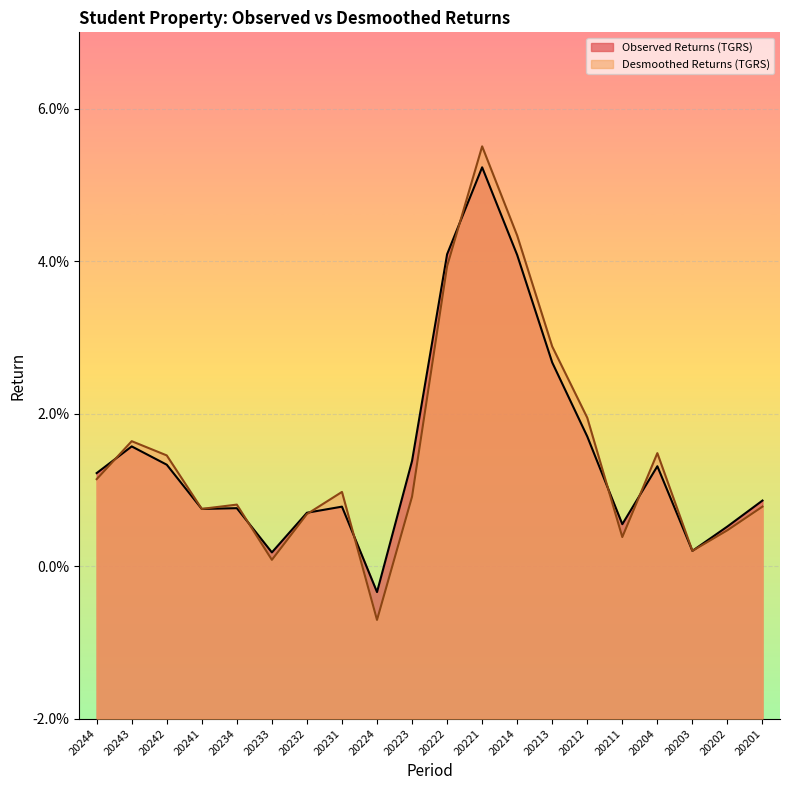

How many negative values does the Observed Returns (TGRS) series have?

1